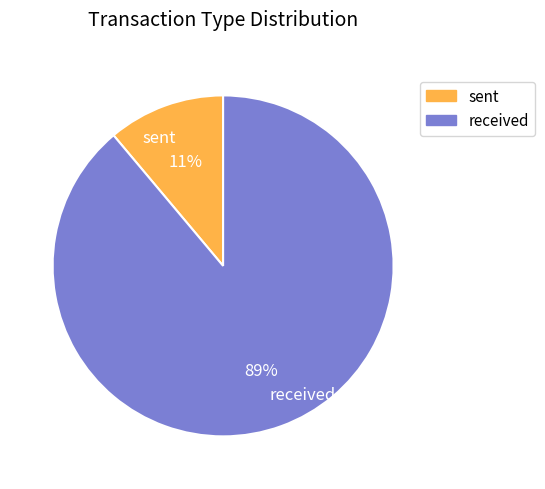

What percentage is the sent slice, to the nearest percent?

11%